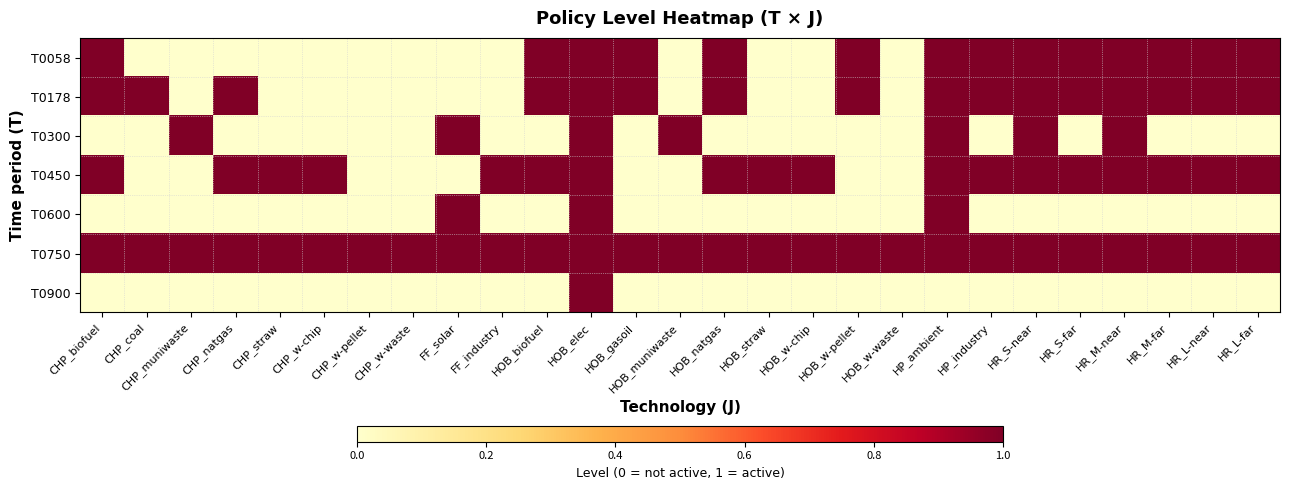

How many distinct data groups are displayed?

7